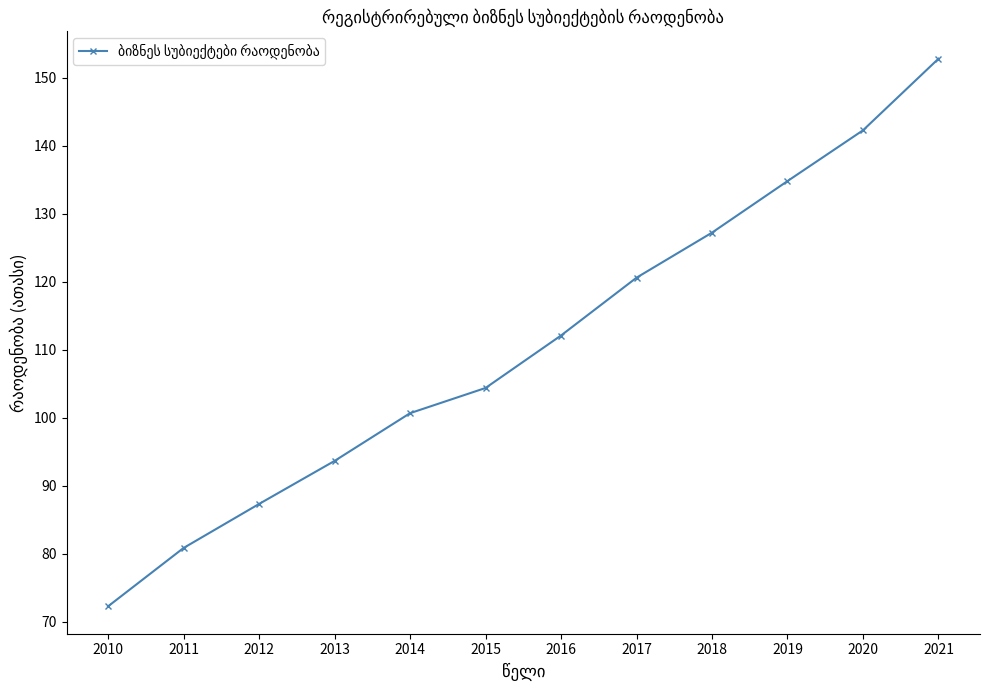

Count the number of data series in this chart.

1